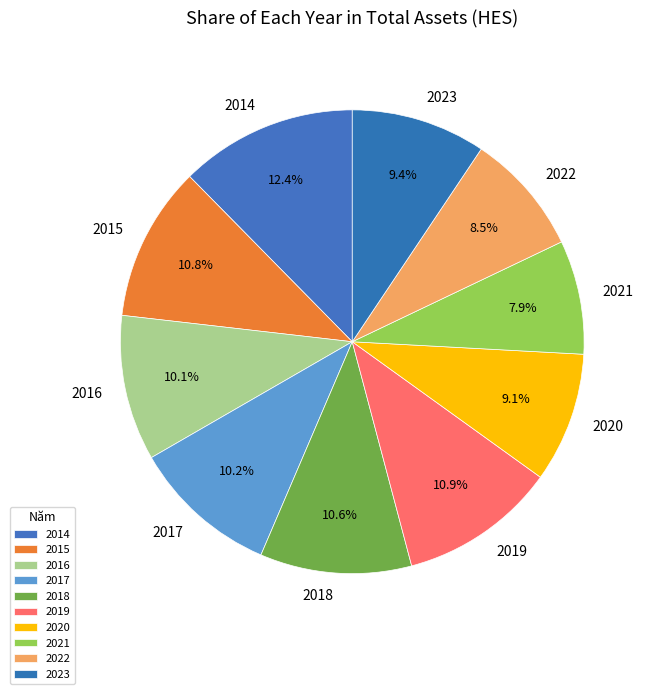

The 2020 slice represents 1% of the pie. True or false?

False